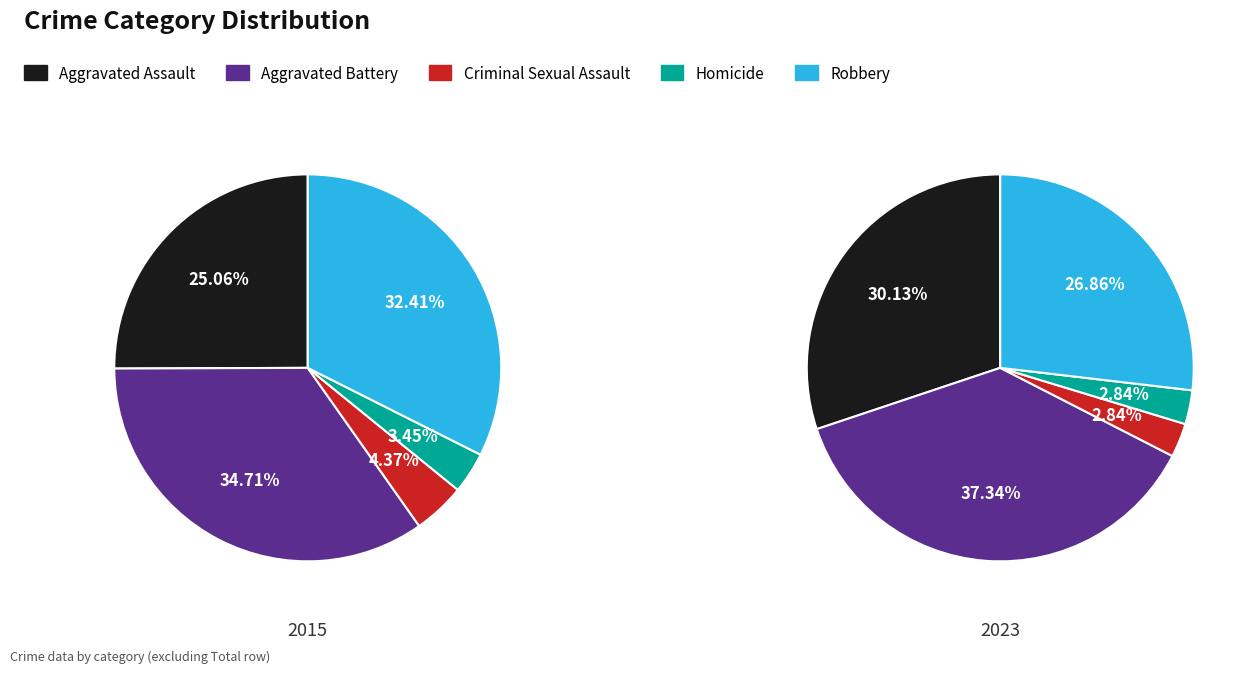

To the nearest percent, what portion does Aggravated Assault represent?

30%